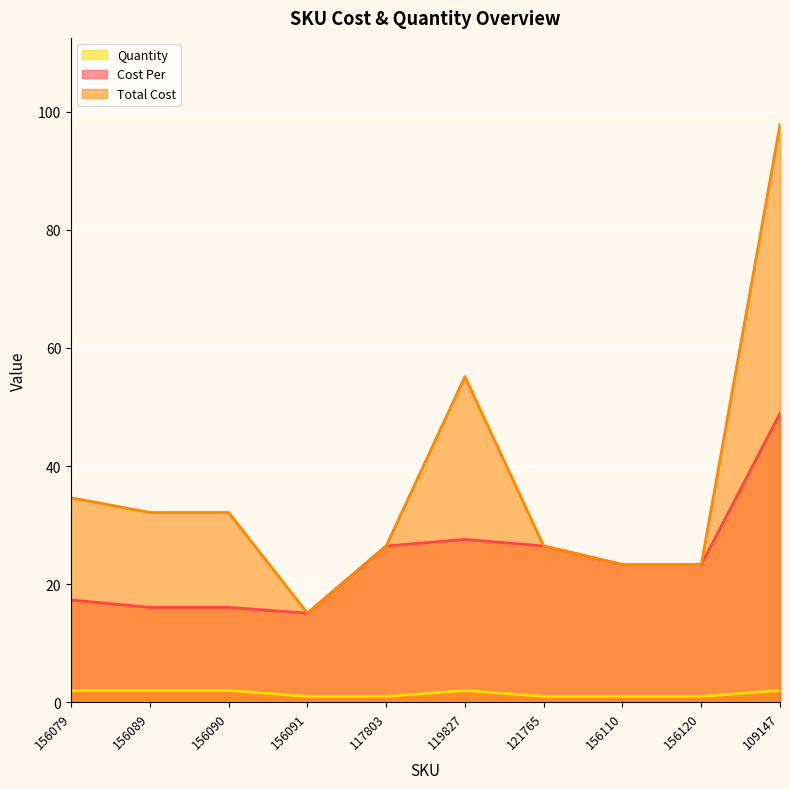

Where does the Total Cost series first go above 32?

156079